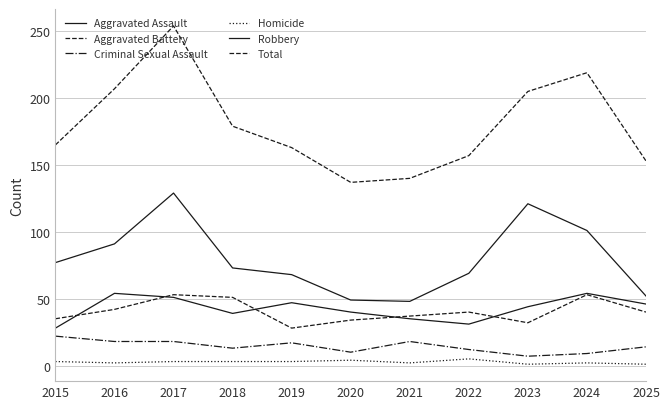

Is this an area chart (filled region under the line)?

No